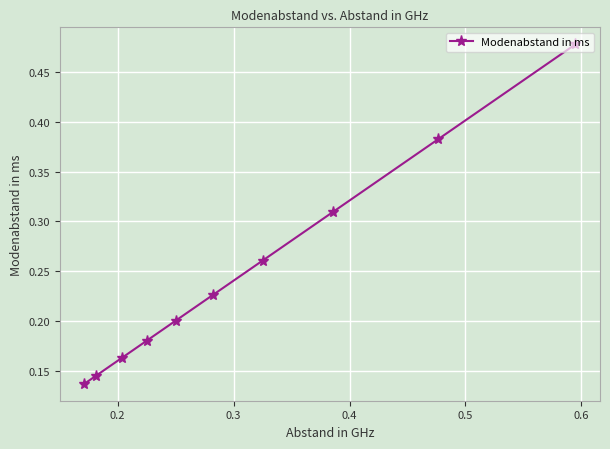

How many values are between 0 and 1?

10